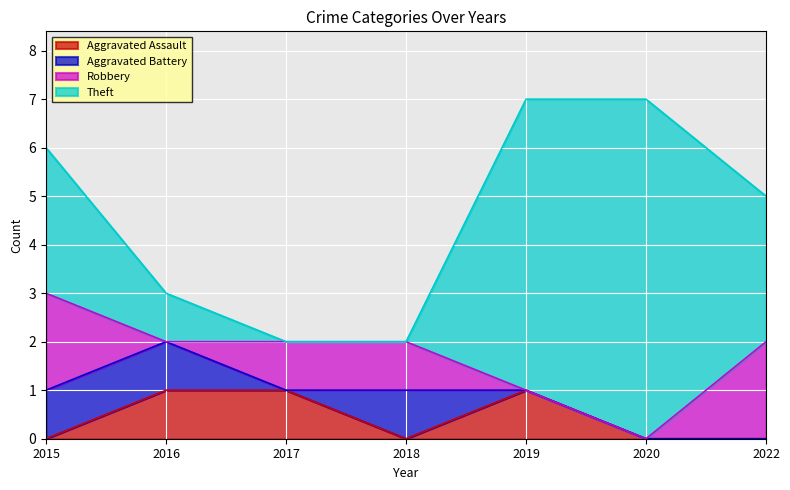

Between 2015 and 2022, which series saw the biggest shift?

Aggravated Battery